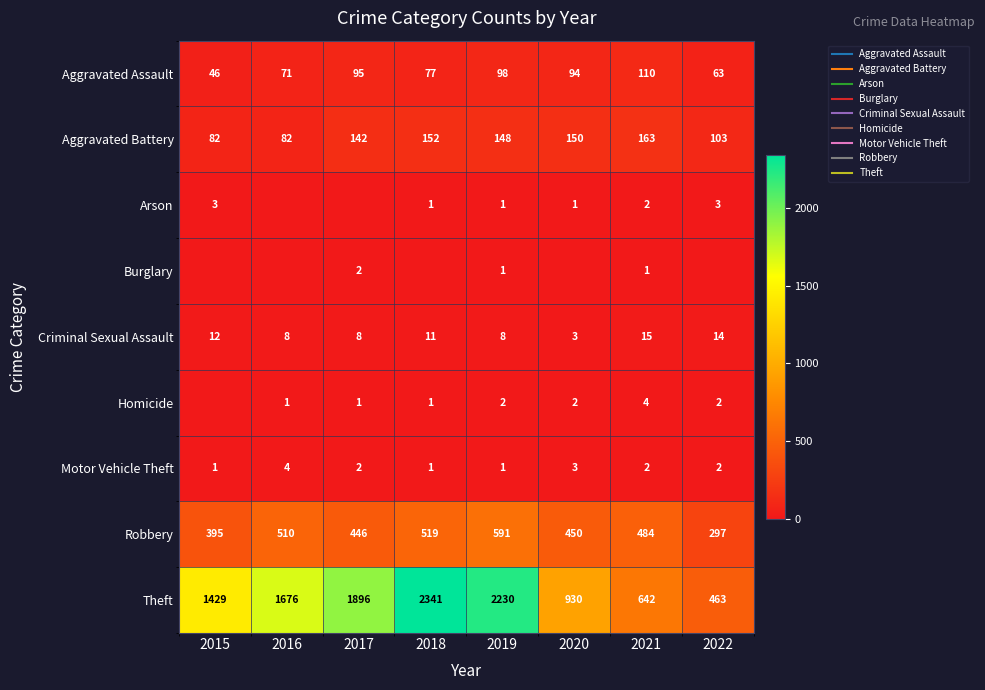

Rank the series by their maximum value, from lowest to highest.

Burglary, Arson, Homicide, Motor Vehicle Theft, Criminal Sexual Assault, Aggravated Assault, Aggravated Battery, Robbery, Theft